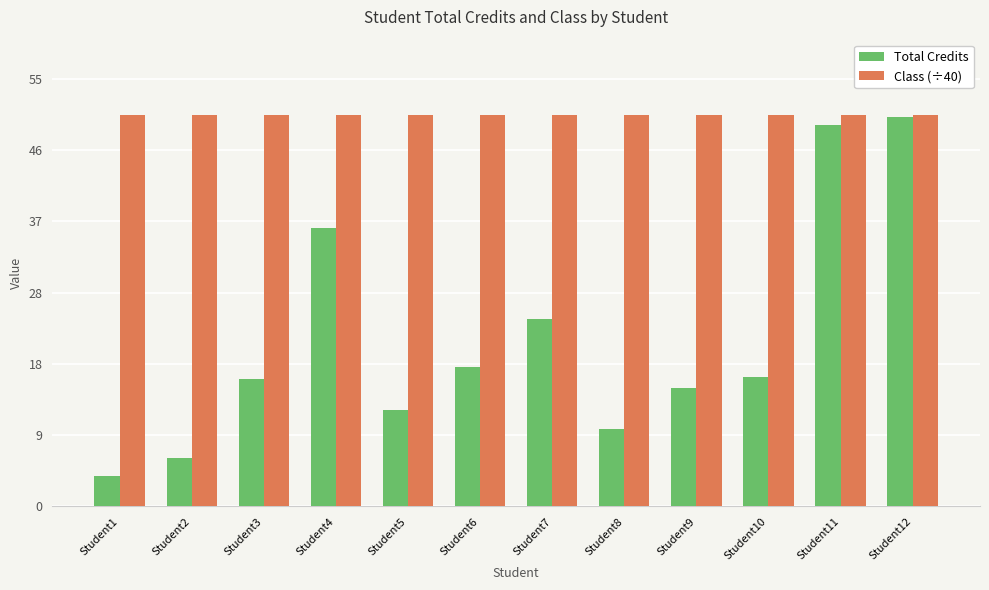

Which series has the largest range (max minus min)?

Total Credits